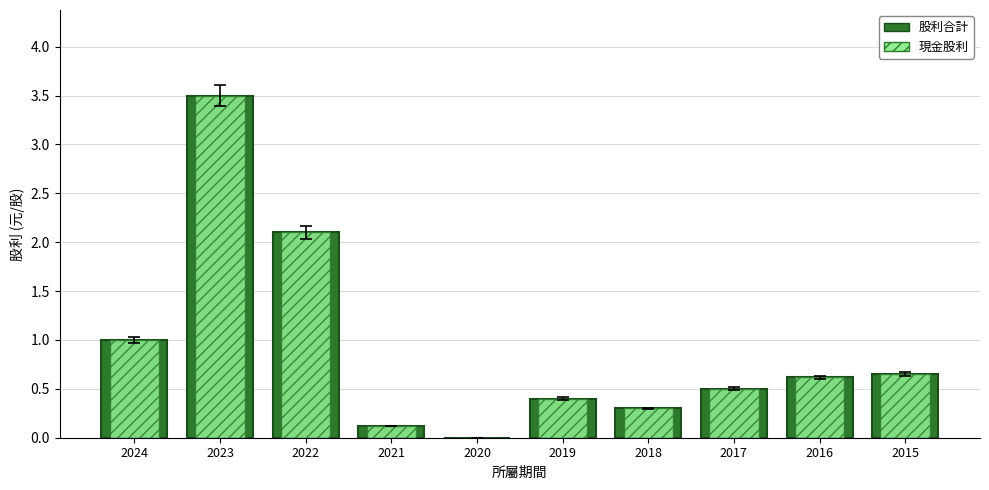

Reading right to left, what are all the values shown in this chart?

股利合計: 0.7	0.6	0.5	0.3	0.4	0.0	0.1	2.1	3.5	1.0
現金股利: 0.7	0.6	0.5	0.3	0.4	0.0	0.1	2.1	3.5	1.0